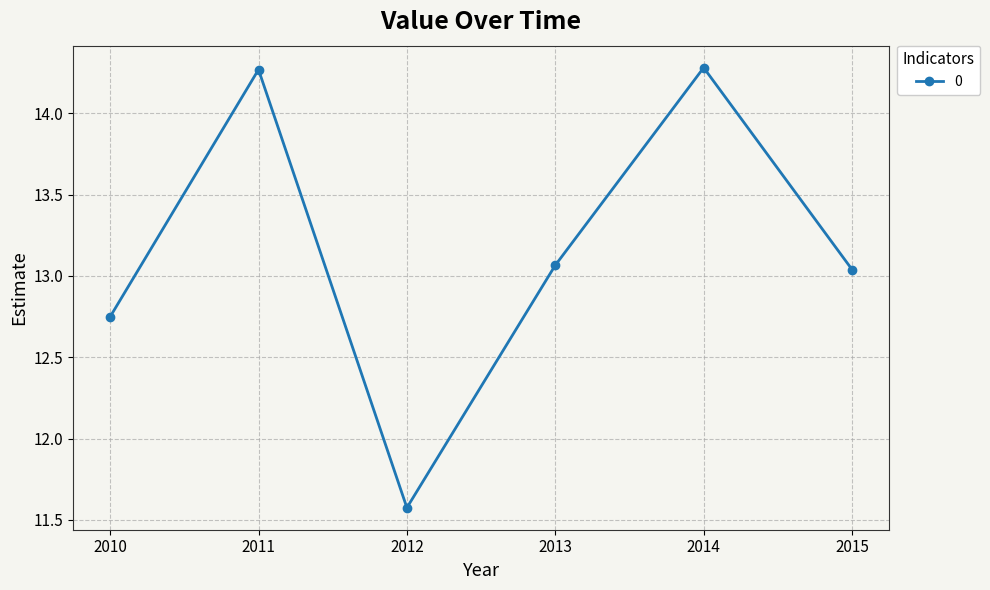

At which category does the data reach its first local peak?

2011